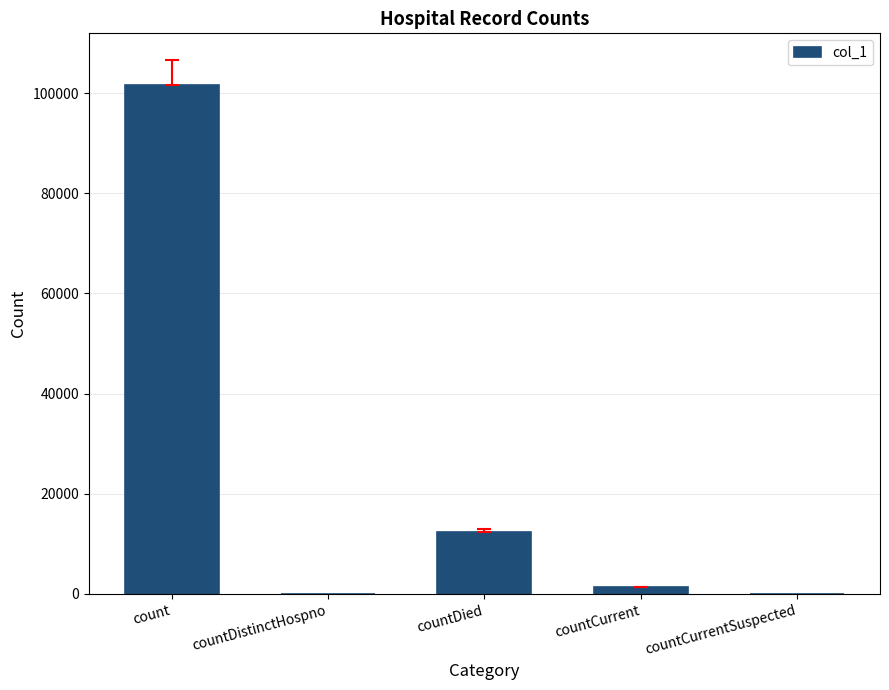

At which label is the value closest to 50758?

countDied